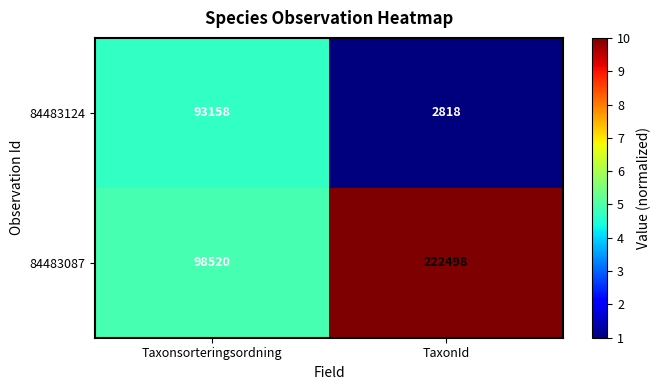

Which label corresponds to the smallest value in the chart?

TaxonId